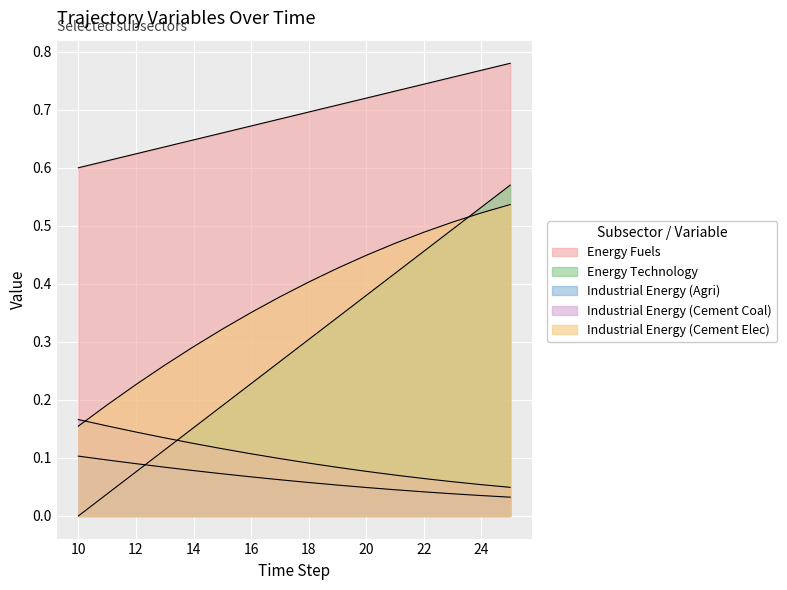

Which has a higher value, 13 or 21?

21